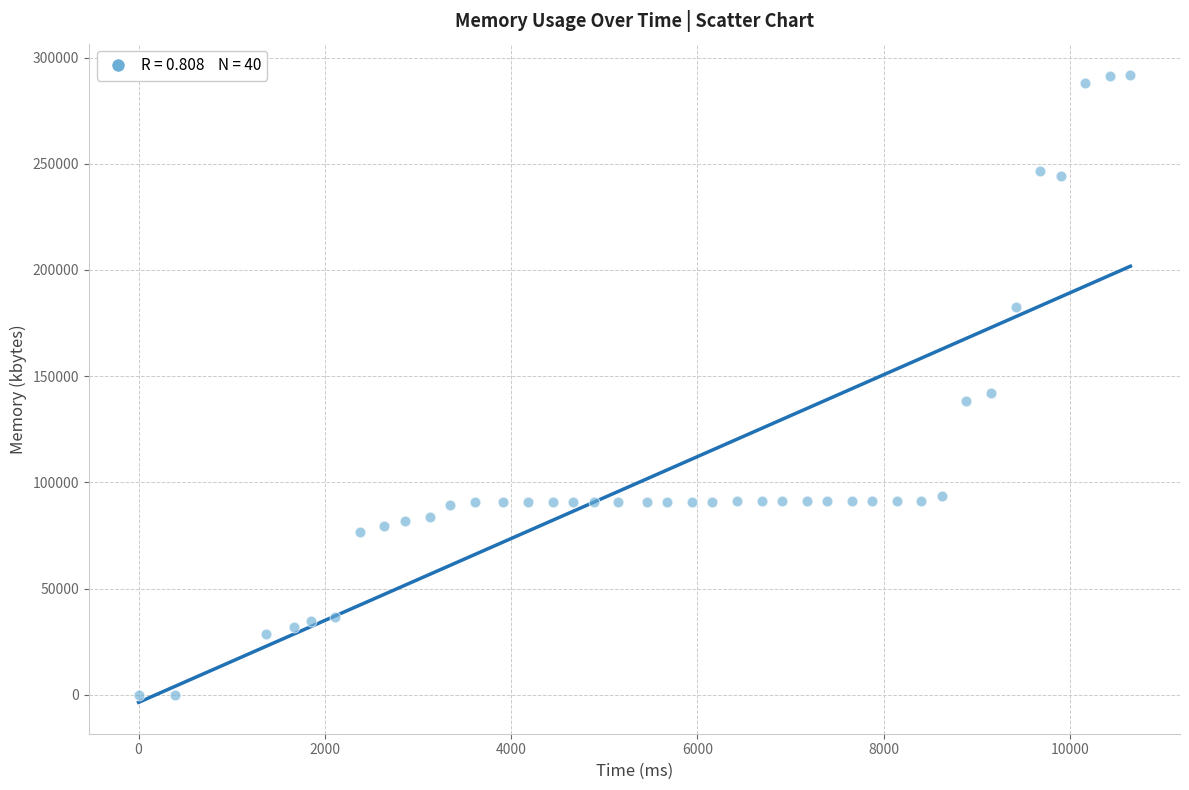

What is the range of Y values (max minus min)?

291752